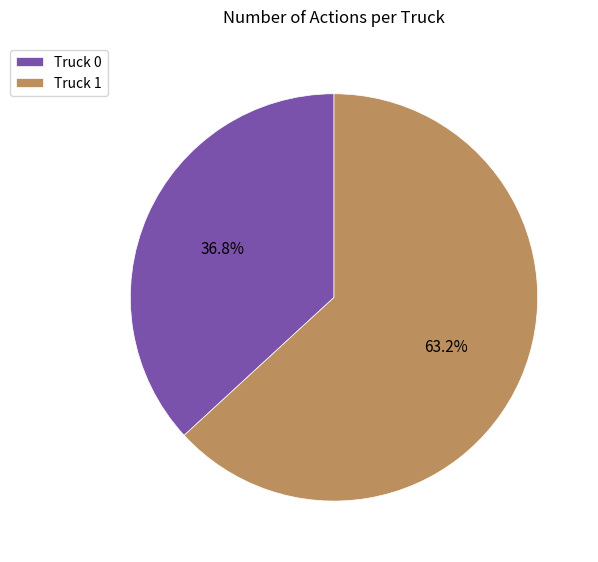

What portion of the pie excludes Truck 1?

36.8%